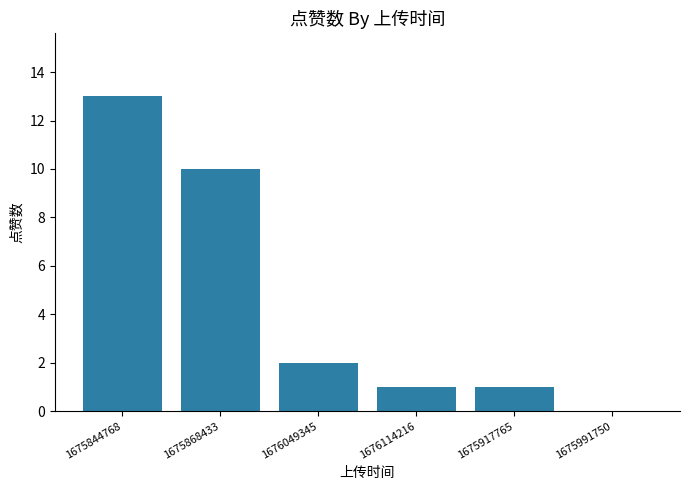

The value at 1675917765 is 0. True or false?

False